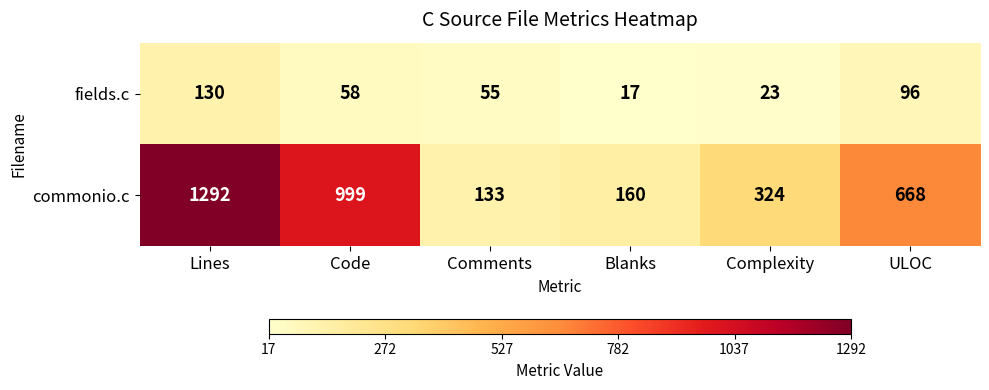

At how many categories does at least one series exceed 595?

3